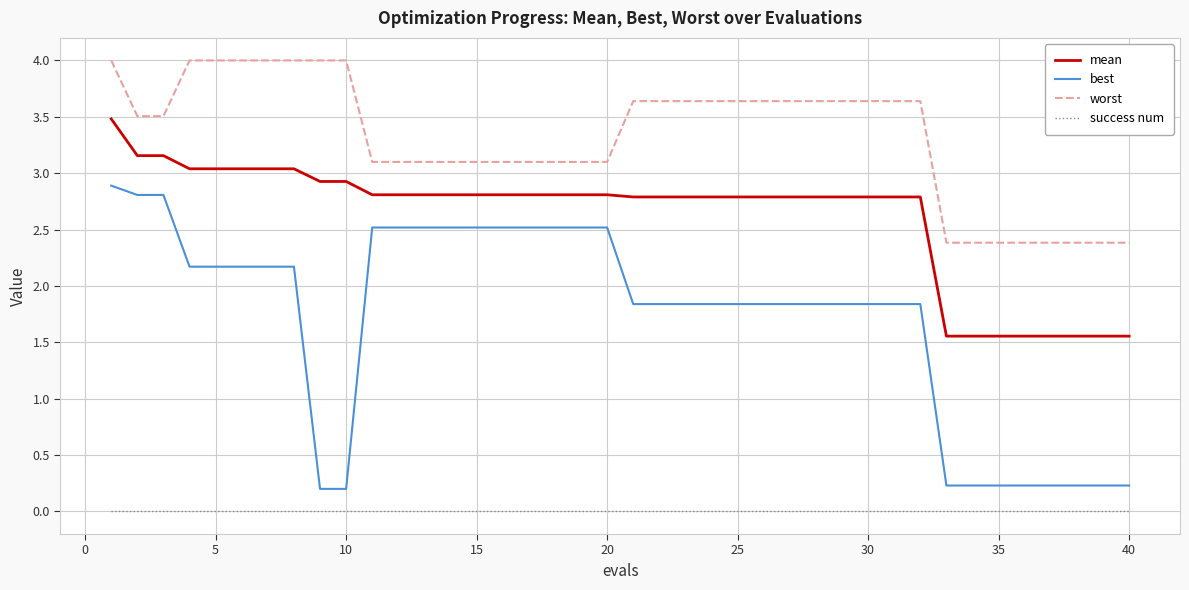

Rank the series by their average value, from highest to lowest.

worst, mean, best, success num